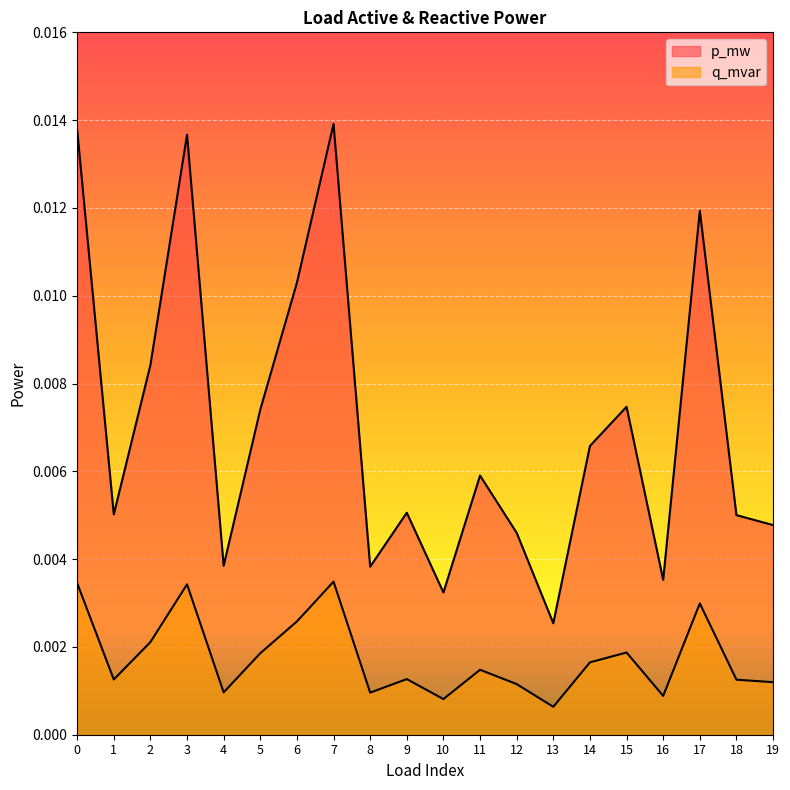

The value of p_mw at 17 is 0.0. True or false?

False